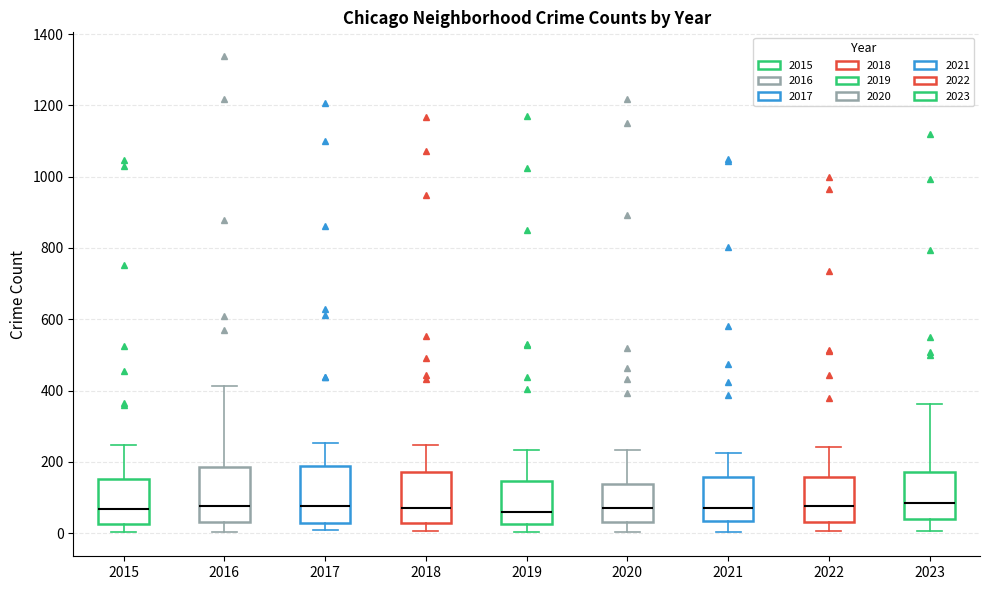

Where is the lower edge of the box at x = 2018 on the y-axis? The values are not printed on the chart, so give them approximately, as read against the axis.

20